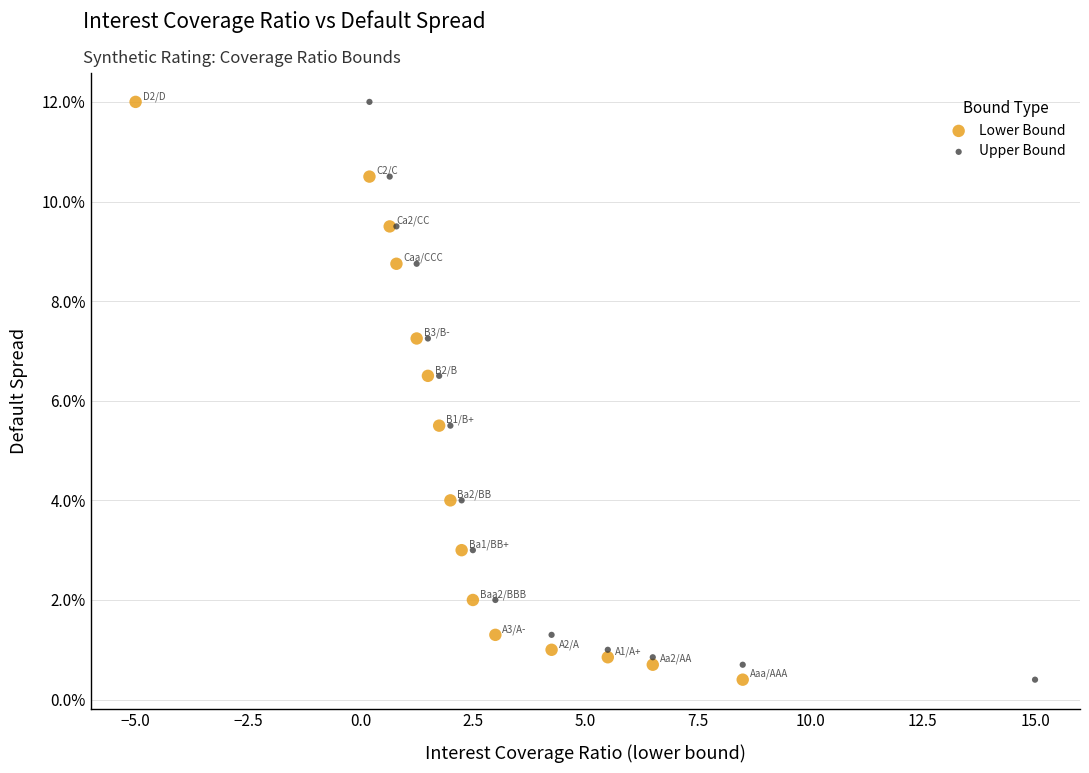

What are all the series names shown in the legend?

Lower Bound, Upper Bound